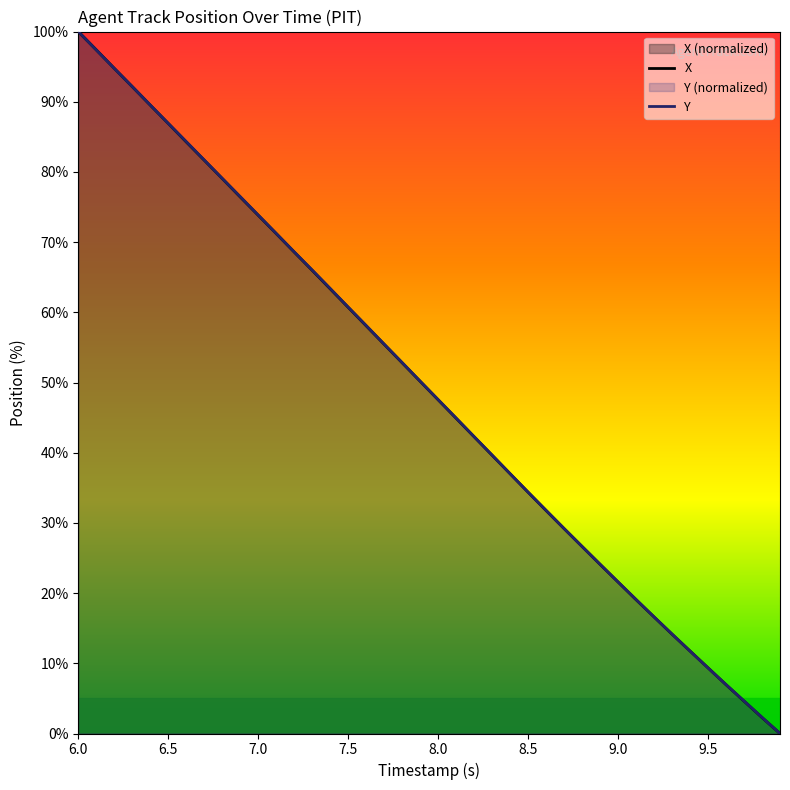

What is the difference between the second highest and second lowest values in the X series?

95.1